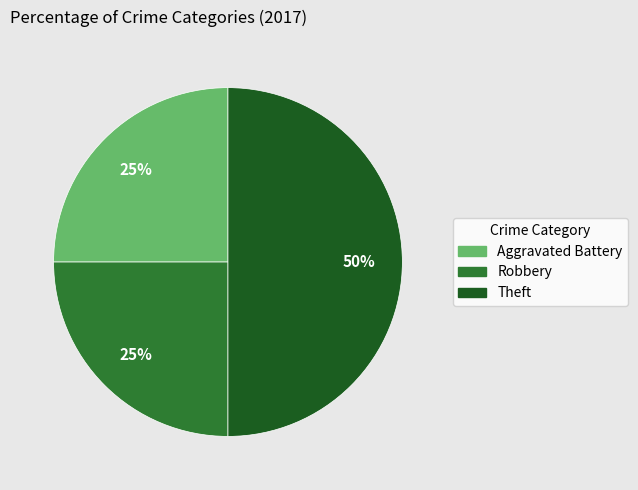

To the nearest percent, what is the difference between the largest and smallest slice percentages?

25%